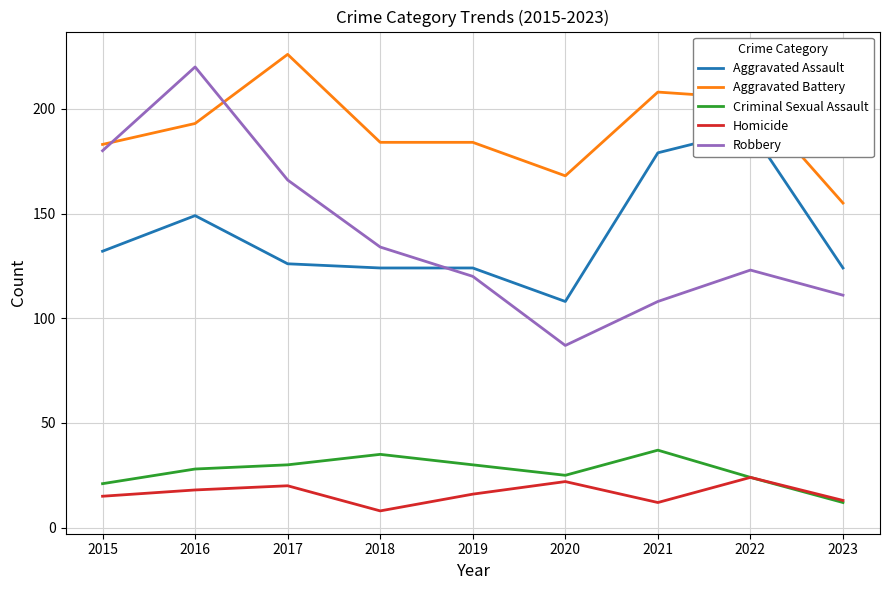

Which series has the widest spread of values?

Robbery